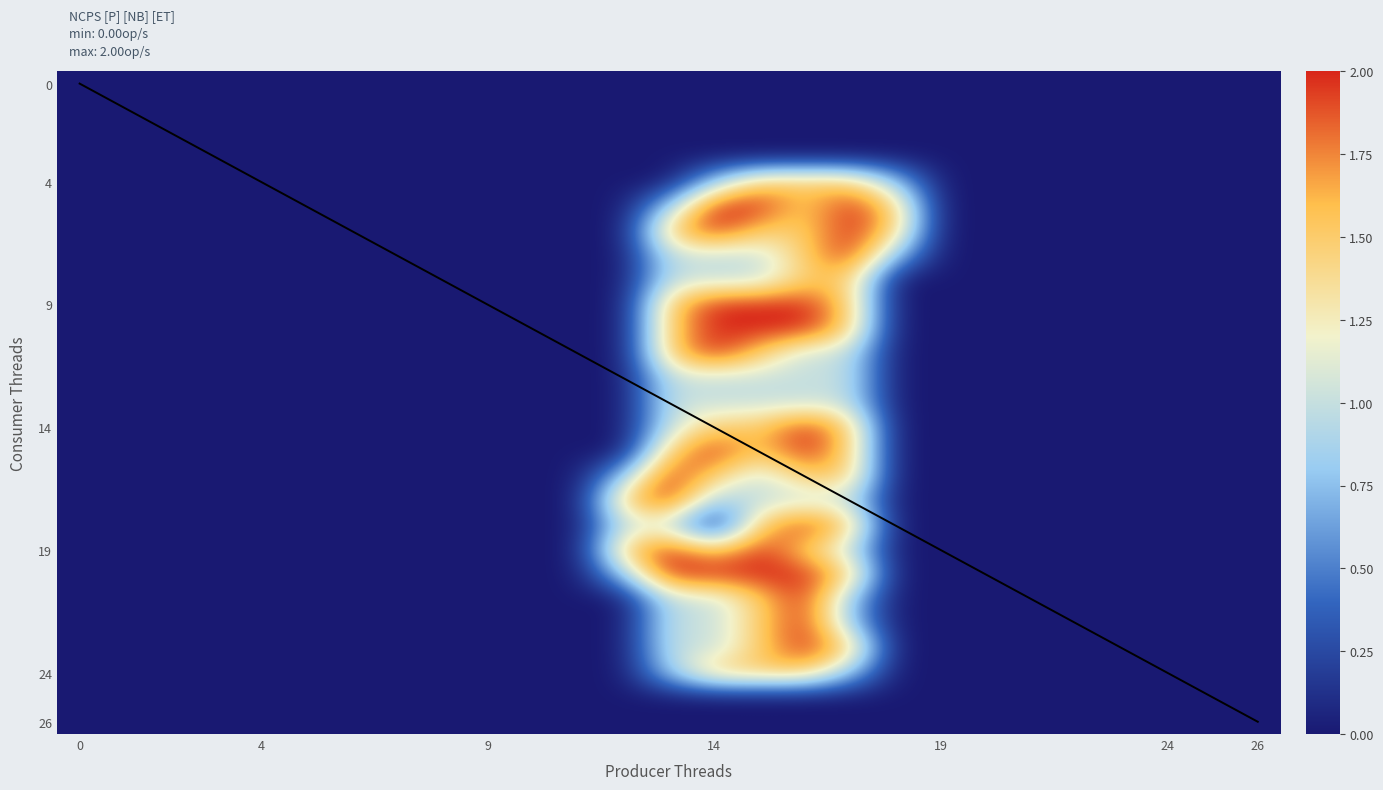

What is the greatest value displayed?

2.0